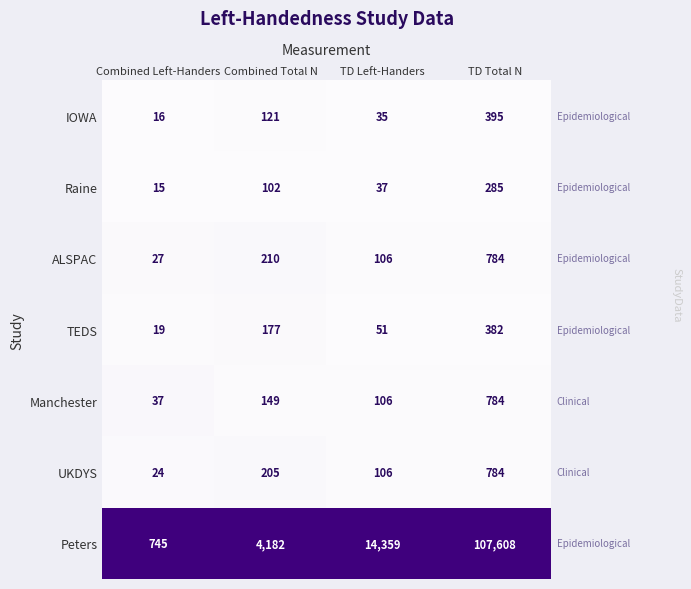

Which series has the widest spread of values?

Peters